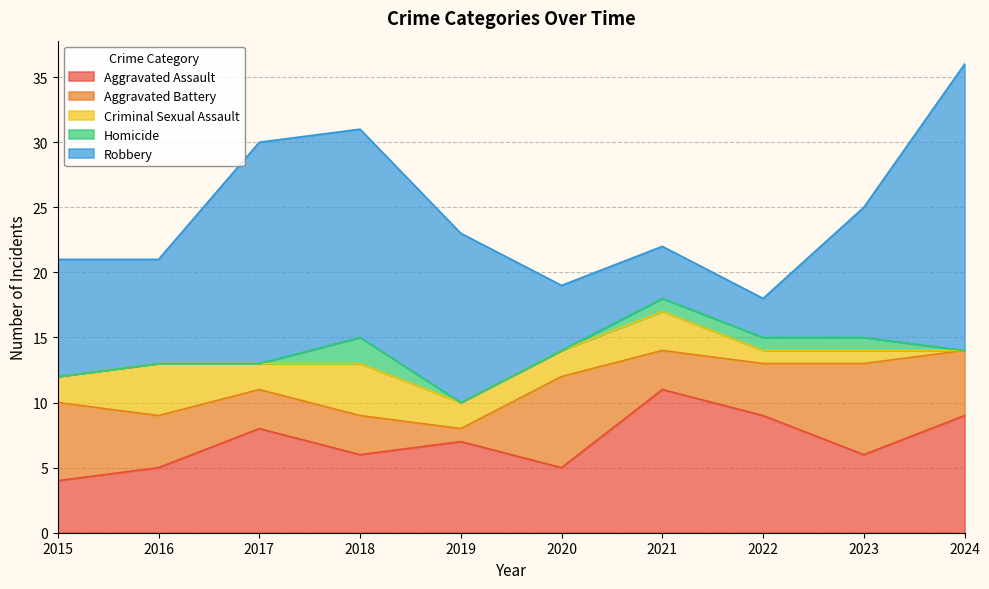

At which label is Aggravated Assault closest to 7?

2019